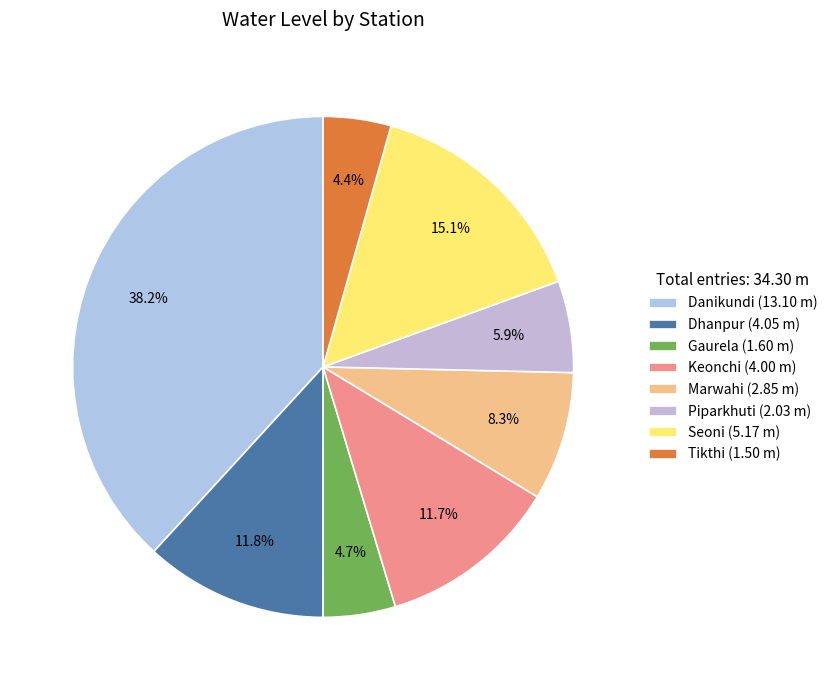

Which category has the smallest portion of the pie?

Tikthi